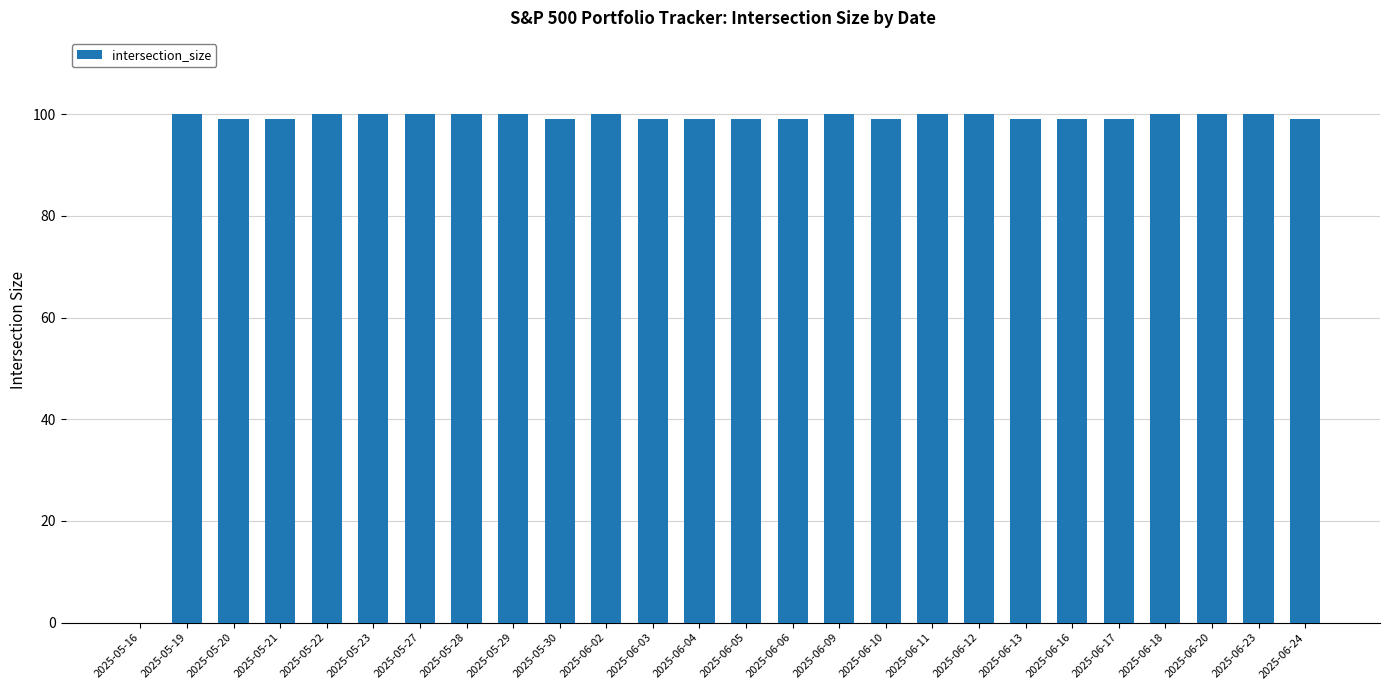

How many distinct data groups are displayed?

1